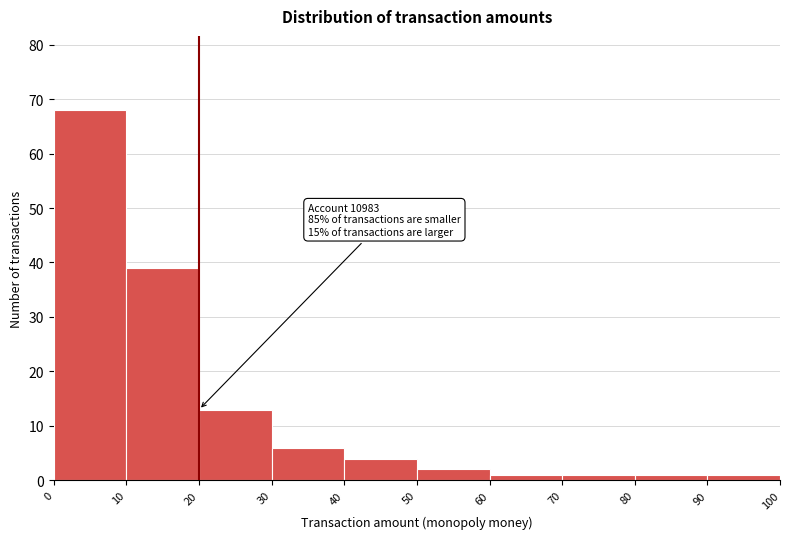

Over which range of the x-axis is the bar tallest?

0 to 10